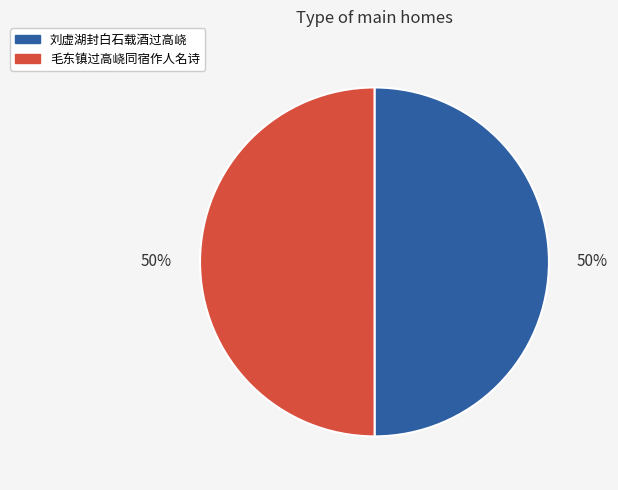

The 毛东镇过高峣同宿作人名诗 slice represents 63% of the pie. True or false?

False